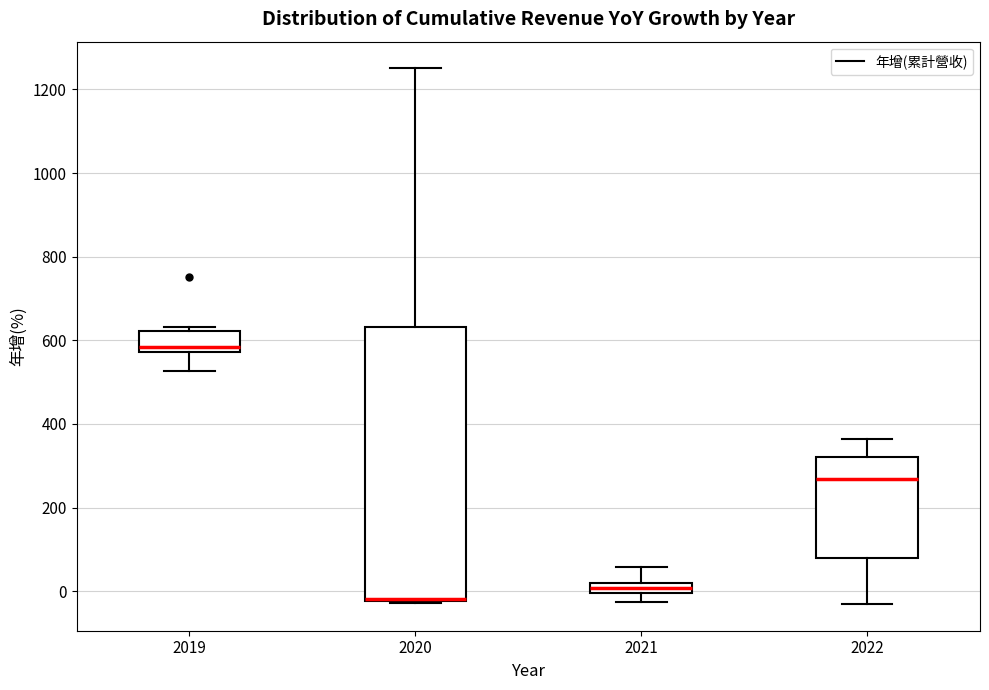

Which box is the tallest, from its lower edge to its upper edge?

2020